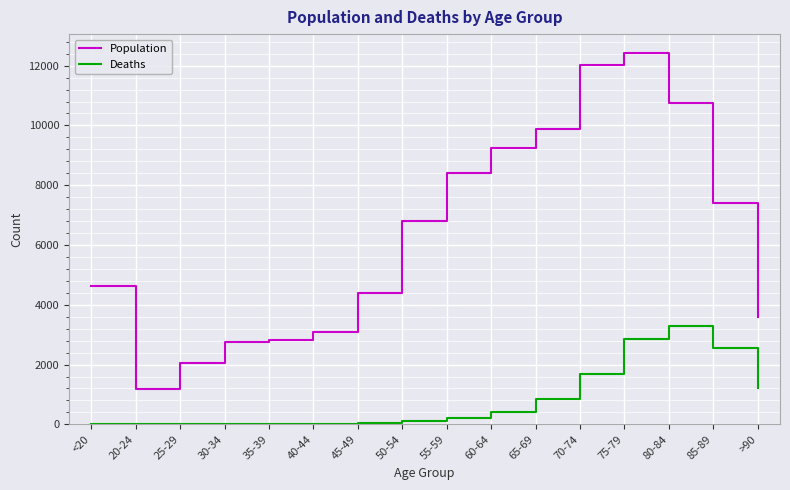

Which series has the largest range (max minus min)?

Population